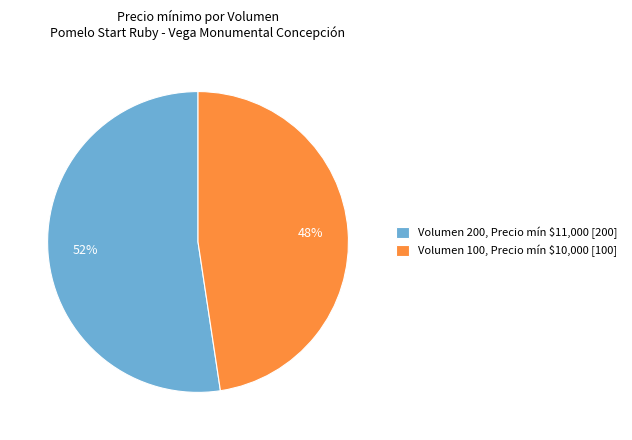

Which category has the smallest portion of the pie?

Volumen 100, Precio mín $10,000 [100]